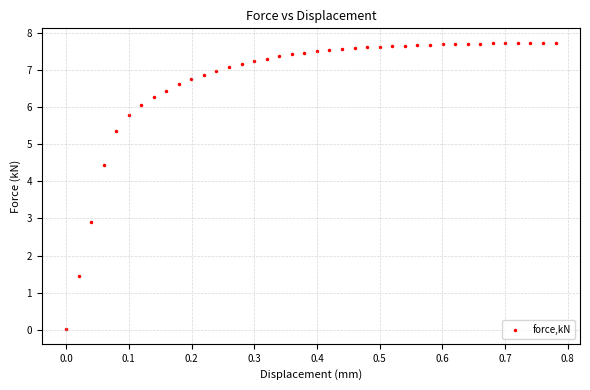

What Y value in the scatter plot is closest to 3?

2.9